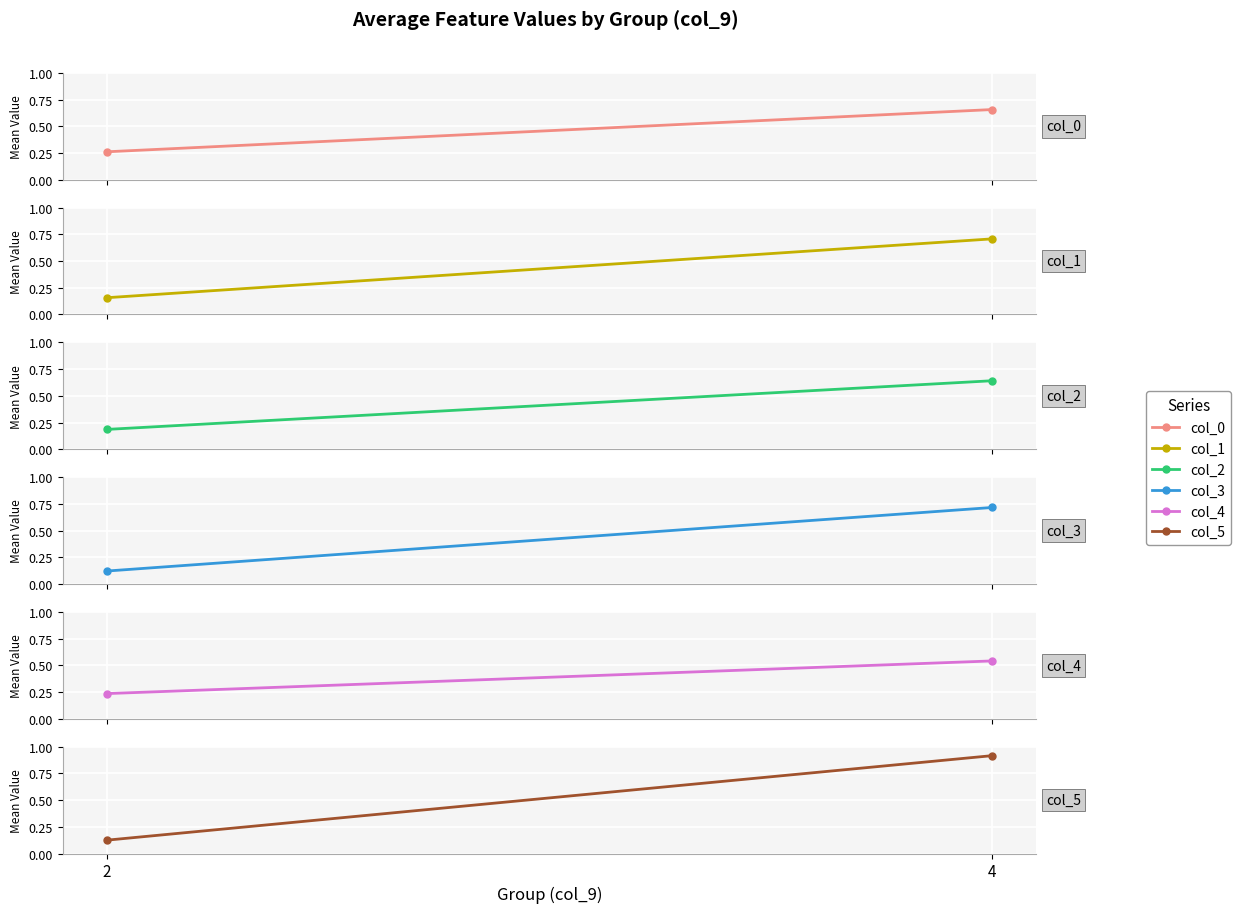

List the series in order of their peak value, highest first.

col_5, col_3, col_1, col_0, col_2, col_4